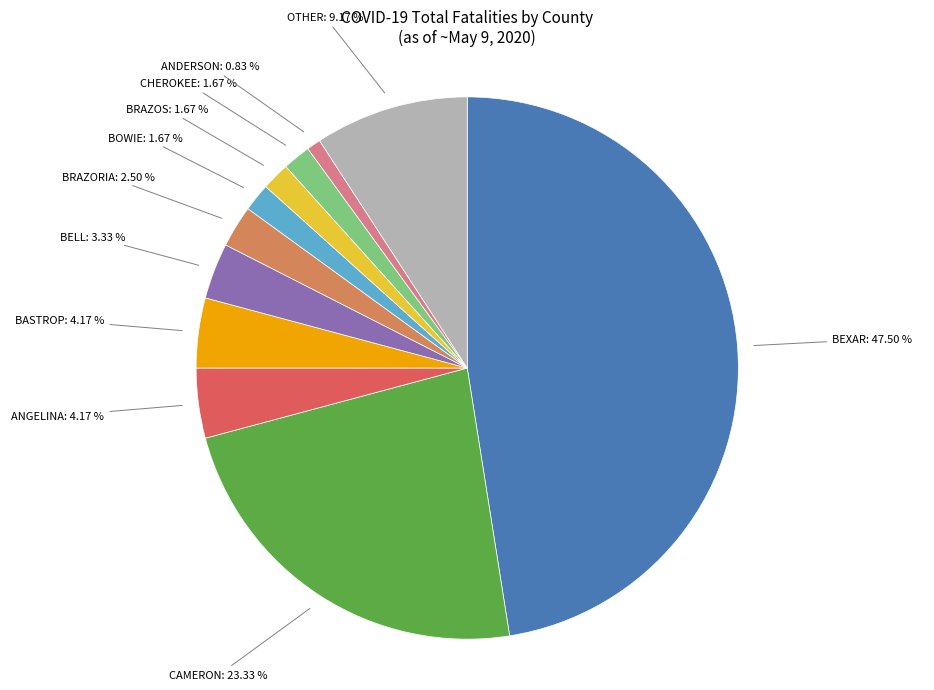

Is there any slice that represents more than half of the pie?

No